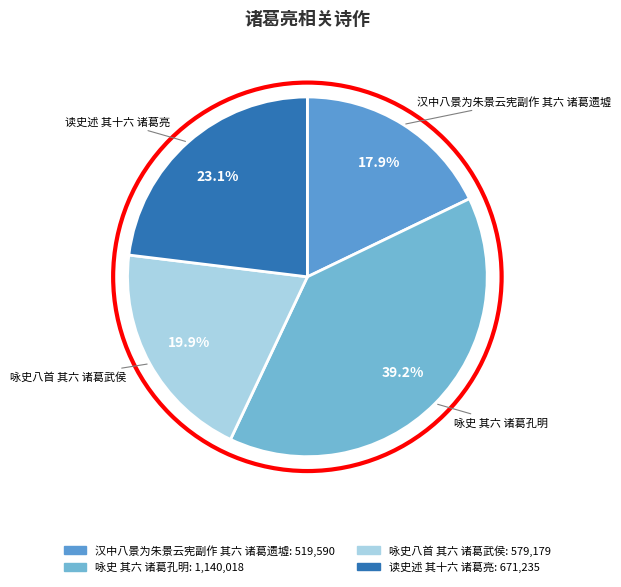

Is there a majority slice in this chart?

No